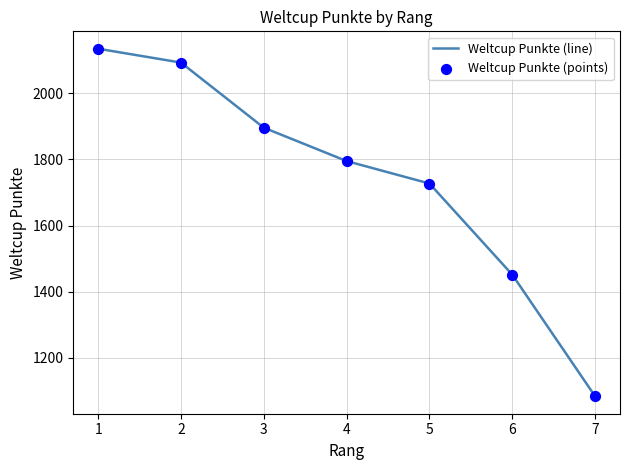

What is the ratio of the value at 7 to the value at 2?

0.5